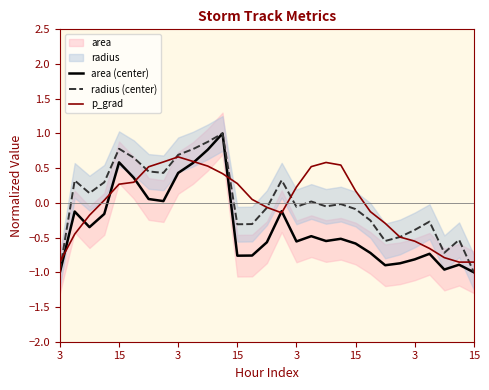

How many positive values does the radius (center) series have?

13